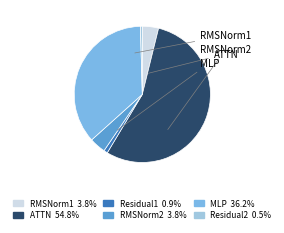

How many segments does this pie chart have?

6